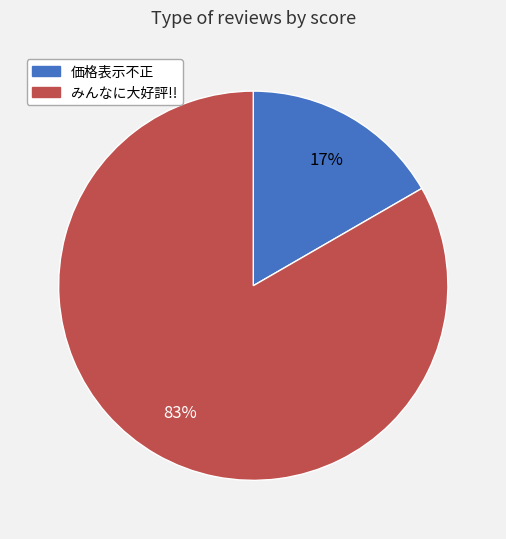

Count the number of slices in the pie.

2